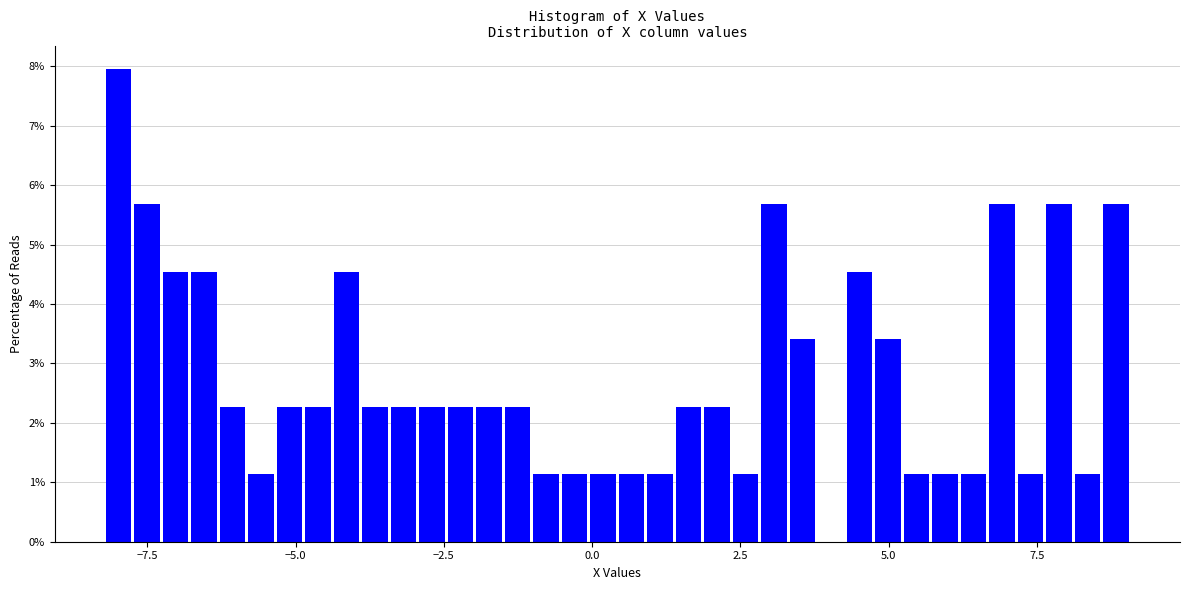

Read against the x-axis, roughly where is the centre of the tallest bar?

-8.0